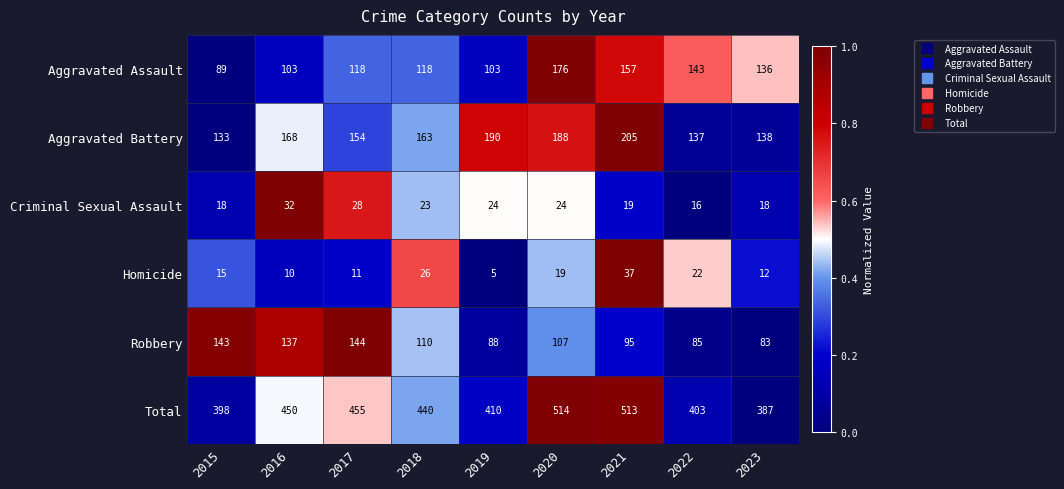

Rank the series at 2016 from highest to lowest value.

Total, Aggravated Battery, Robbery, Aggravated Assault, Criminal Sexual Assault, Homicide